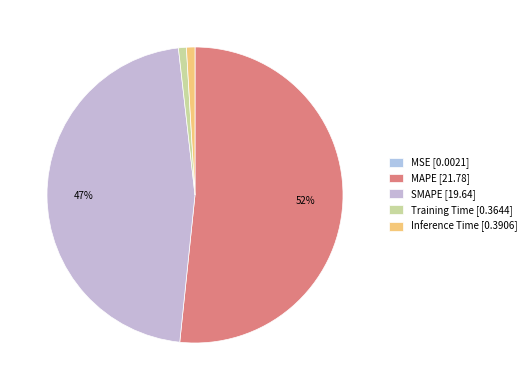

To the nearest percent, what is the combined percentage of Training Time and MAPE?

53%